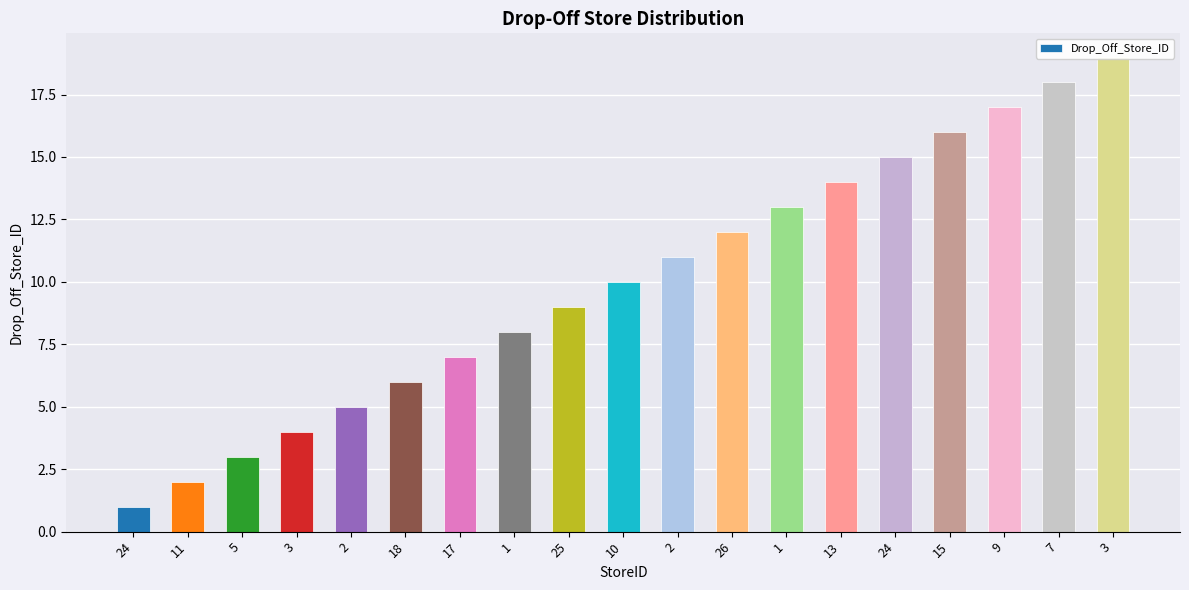

Is it true that the value at 24 is 5?

False